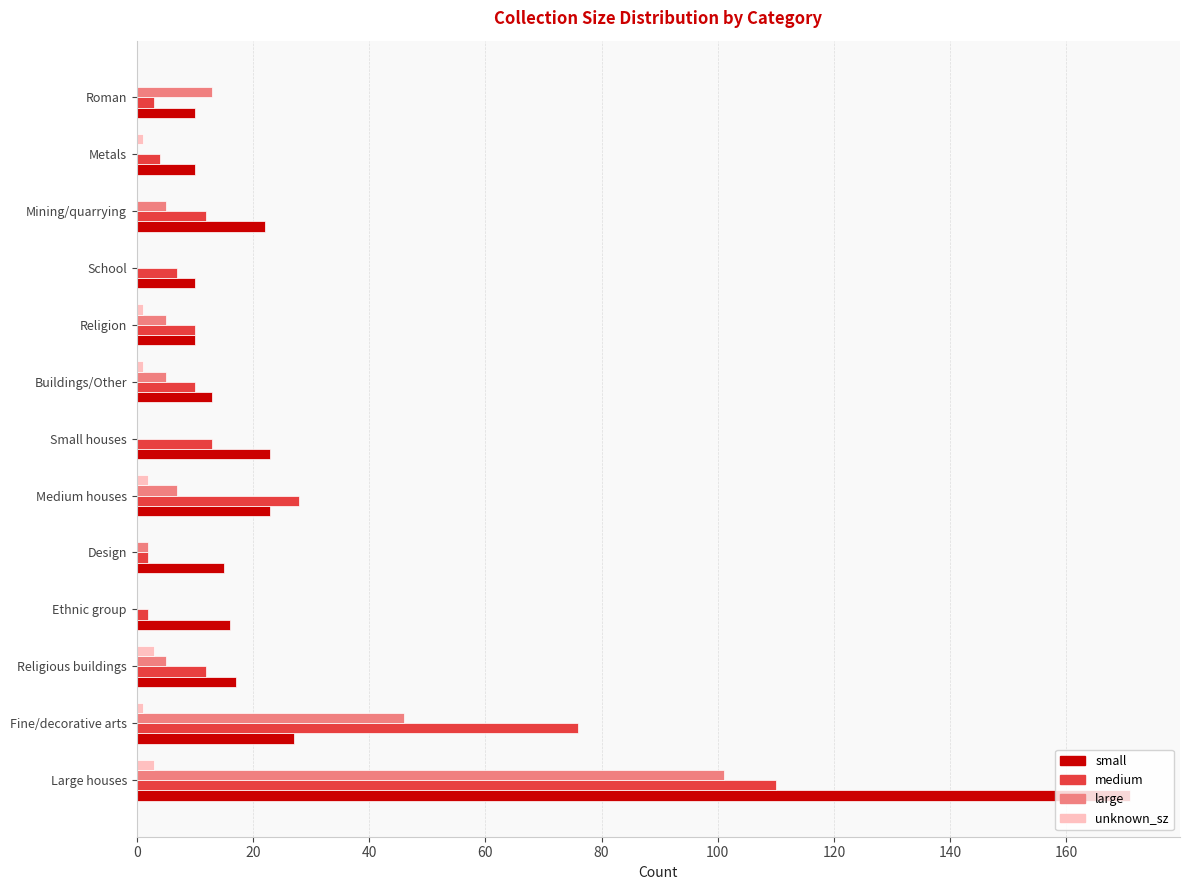

What are all the series names shown in the legend?

small, medium, large, unknown_sz